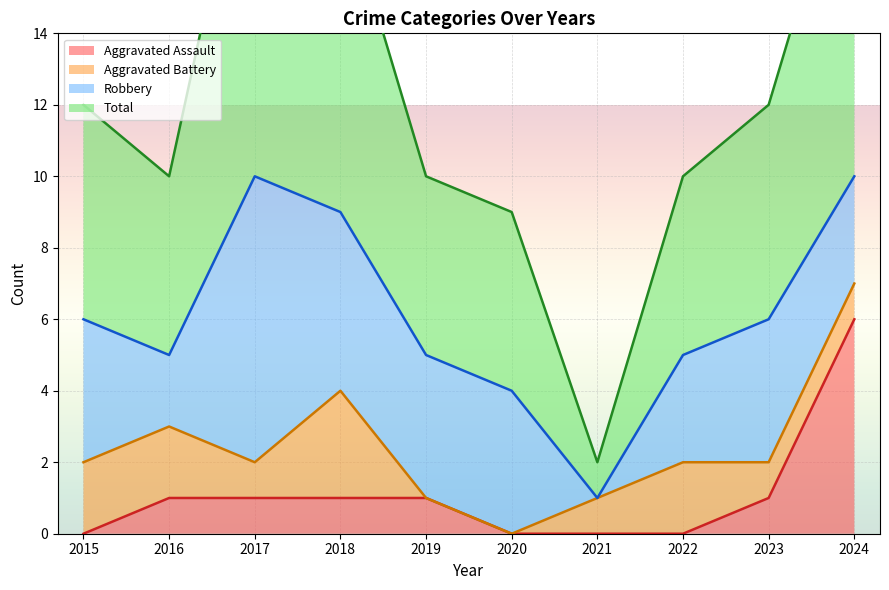

Between 2024 and 2019, which is larger?

2024